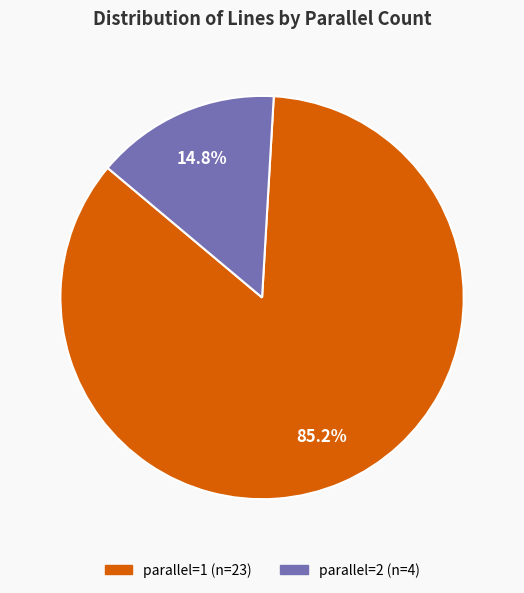

Rank the categories by value from lowest to highest.

parallel=2, parallel=1